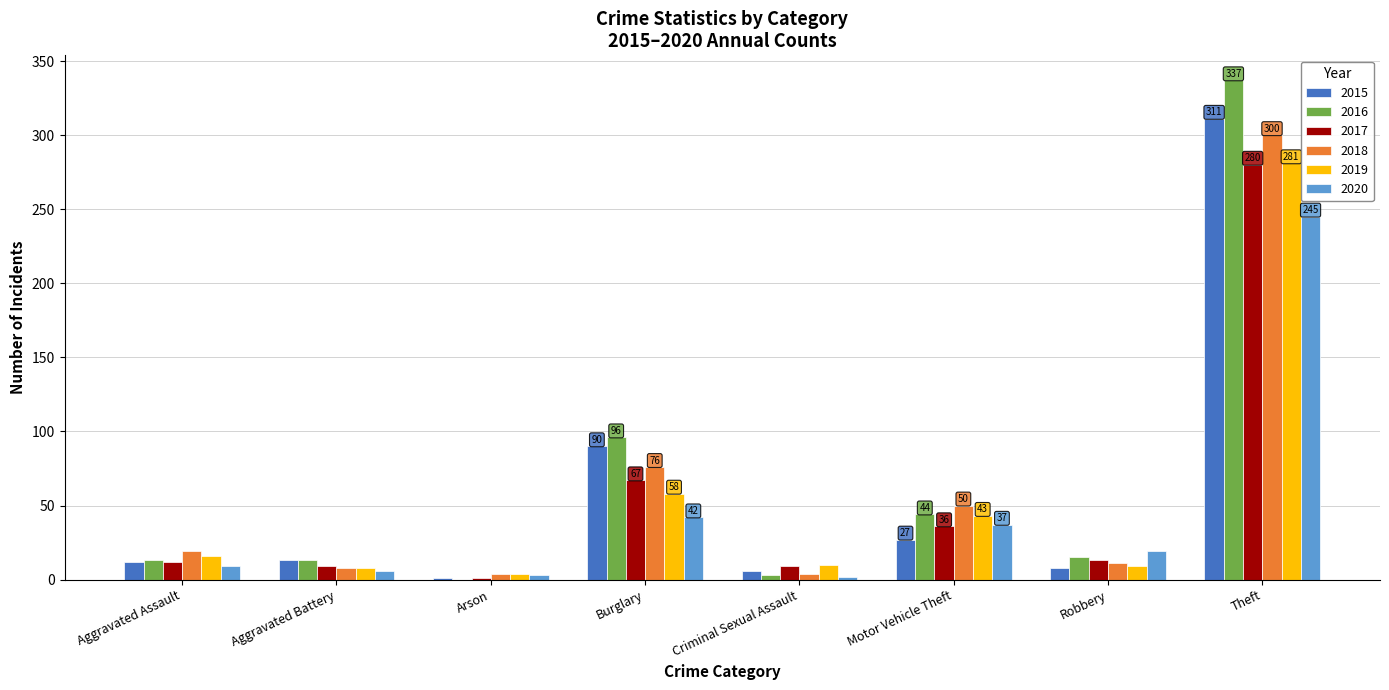

The value of 2019 at Theft is 471. True or false?

False